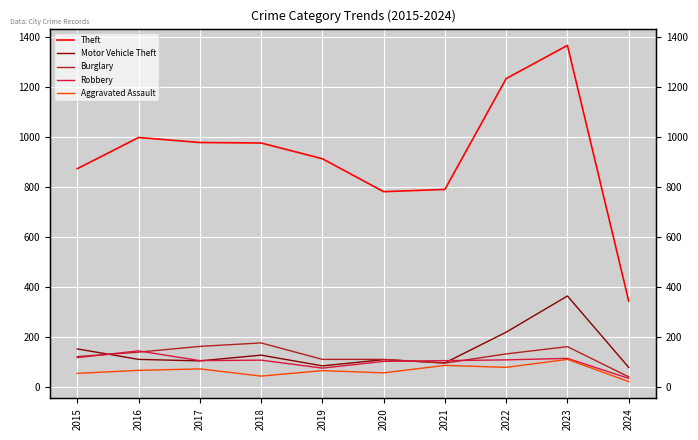

Reading left to right, list all the values displayed in this chart.

Theft: 874	999	979	977	914	782	791	1235	1368	344
Motor Vehicle Theft: 152	110	104	127	84	109	96	219	364	78
Burglary: 121	139	162	176	110	110	95	132	161	40
Robbery: 117	144	105	107	75	102	105	108	114	34
Aggravated Assault: 54	66	72	43	65	56	86	78	110	21